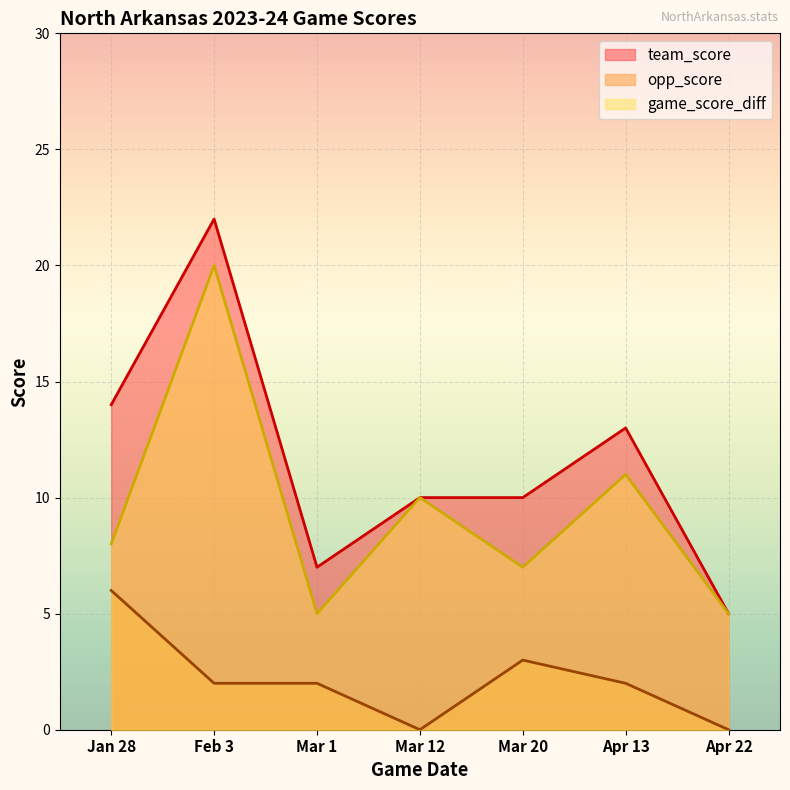

What is the maximum value for game_score_diff?

20